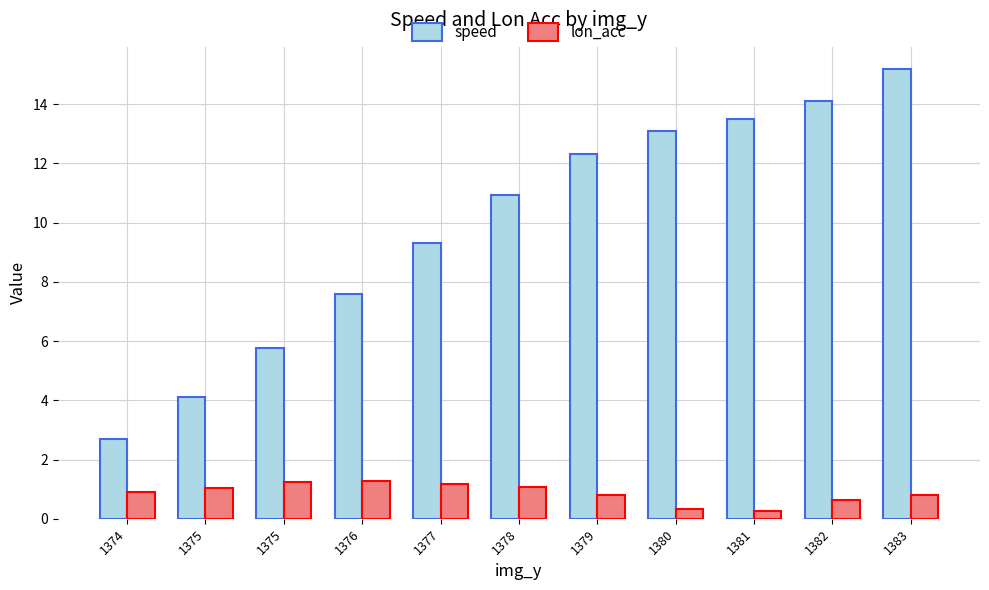

List the labels in order of speed value, smallest first.

1374, 1375, 1375, 1376, 1377, 1378, 1379, 1380, 1381, 1382, 1383